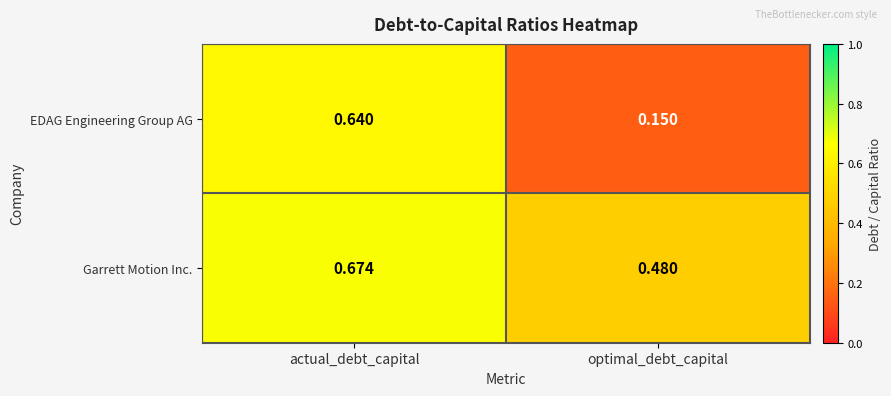

Rank the series by their average value, from highest to lowest.

Garrett Motion Inc., EDAG Engineering Group AG